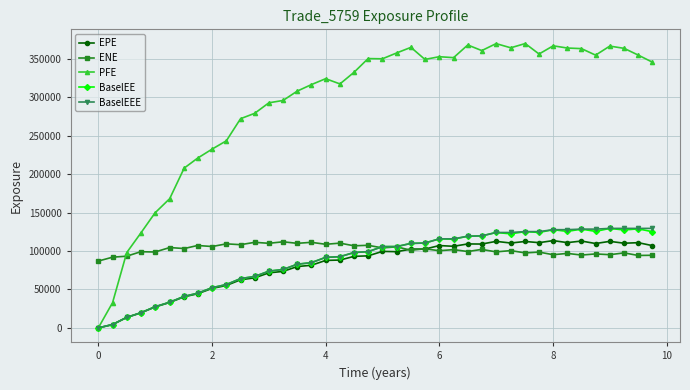

After their last crossing, which series has the higher values: ENE or PFE?

PFE